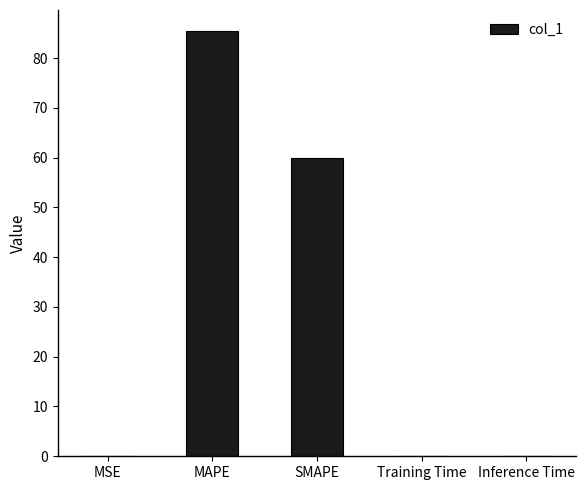

Which has a higher value, SMAPE or MSE?

SMAPE